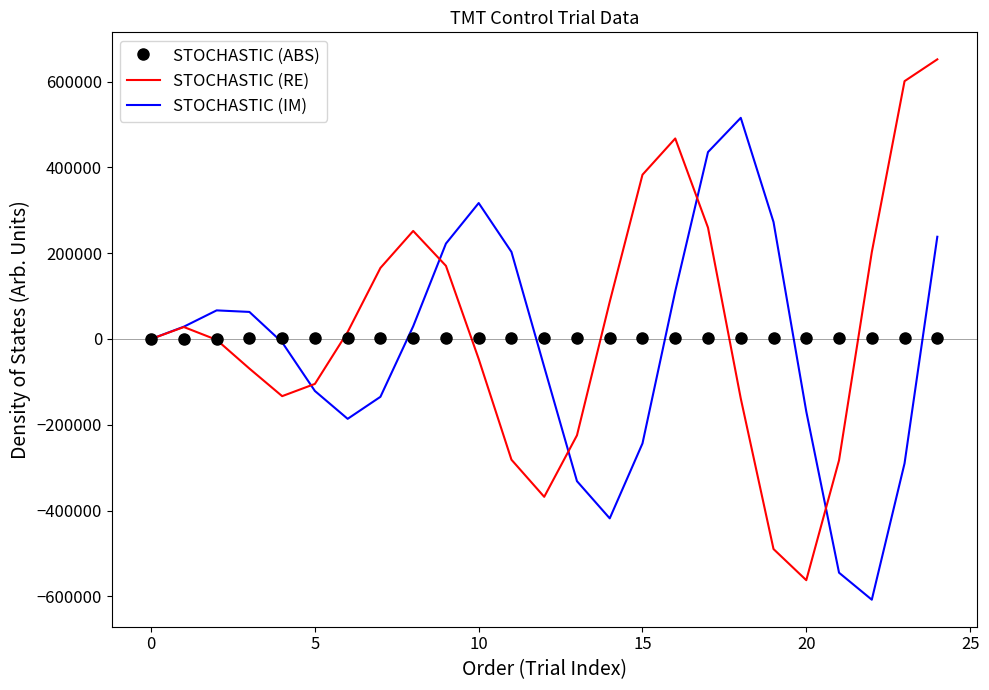

What is the average value of the STOCHASTIC (IM) series?

-24642.1